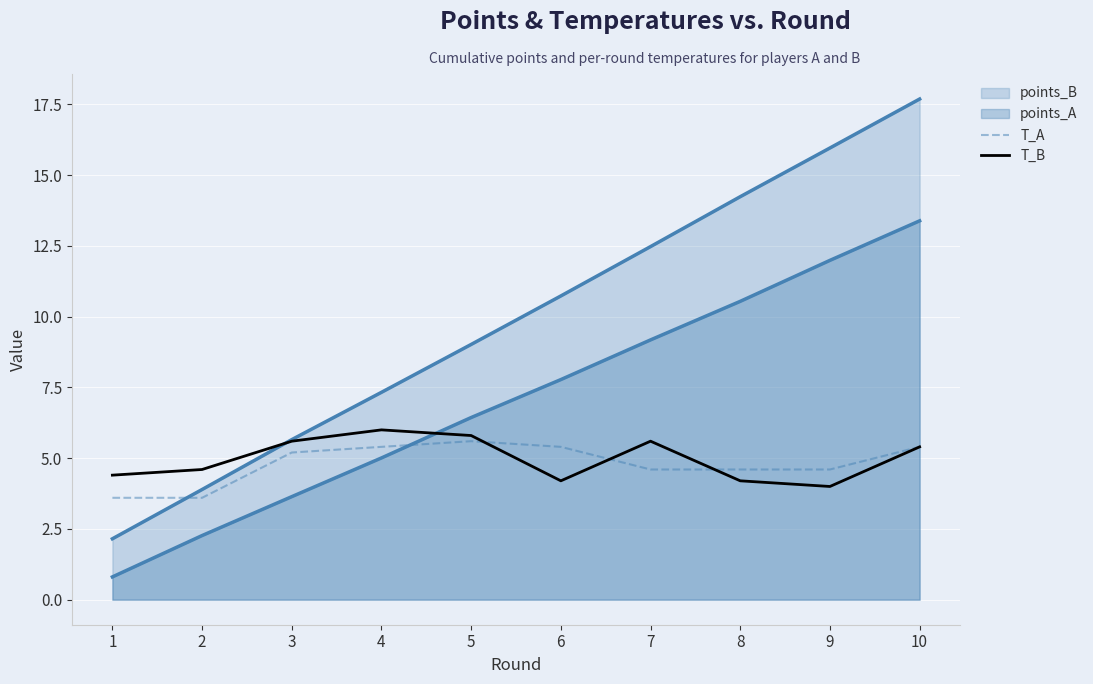

Does the chart display data point markers on the line(s)?

No